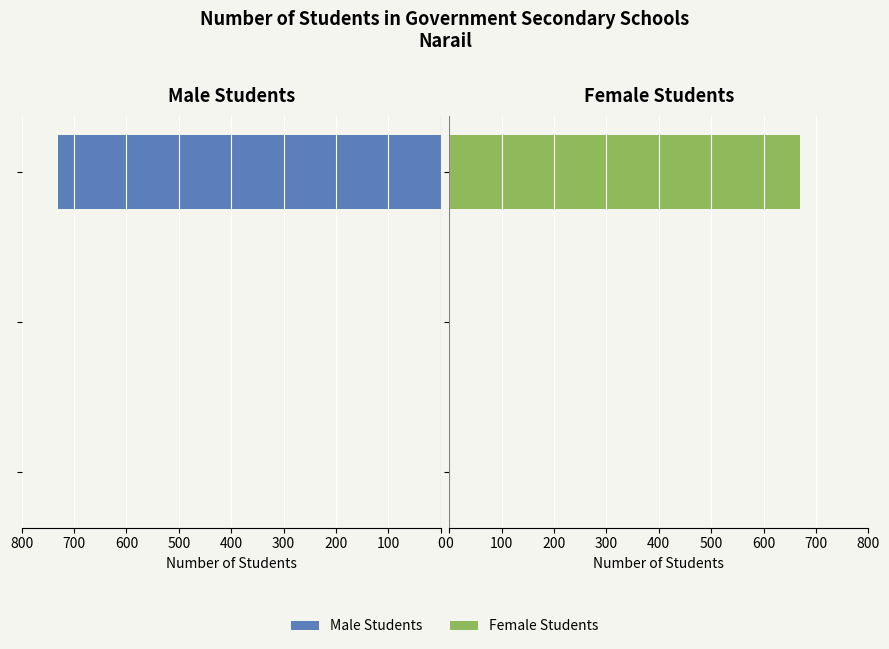

Rank the series at 0 from lowest to highest value.

Male Students, Female Students